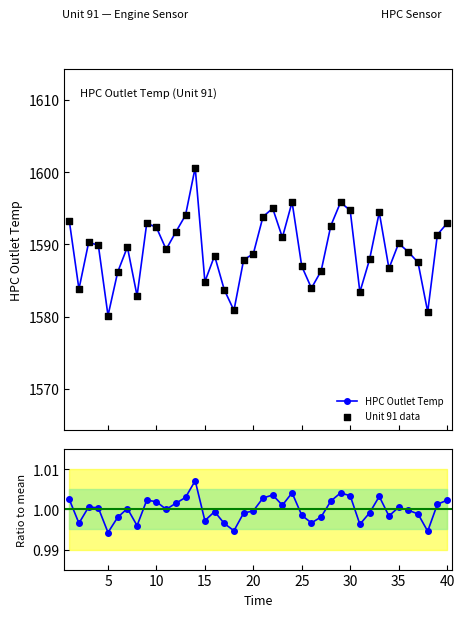

Which series has the widest spread of Y values?

HPC Outlet Temp